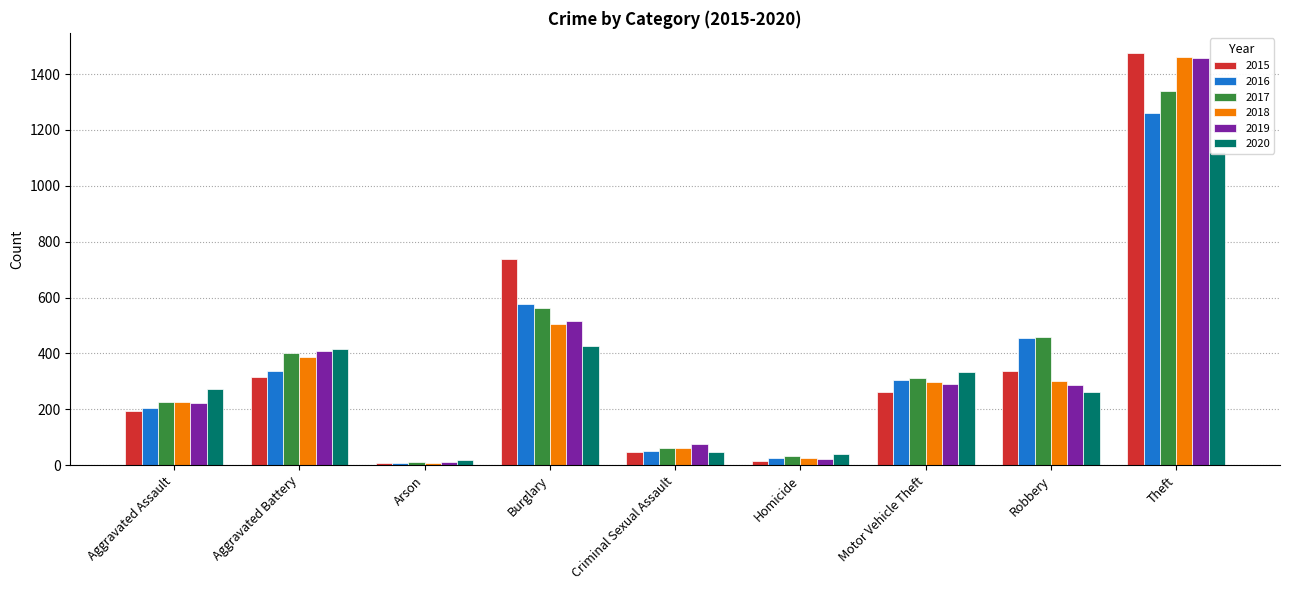

Reading left to right, what are all the values shown in this chart?

2015: Aggravated Assault=194	Aggravated Battery=316	Arson=9	Burglary=738	Criminal Sexual Assault=46	Homicide=15	Motor Vehicle Theft=263	Robbery=337	Theft=1474
2016: Aggravated Assault=206	Aggravated Battery=336	Arson=7	Burglary=576	Criminal Sexual Assault=50	Homicide=26	Motor Vehicle Theft=304	Robbery=454	Theft=1259
2017: Aggravated Assault=225	Aggravated Battery=400	Arson=10	Burglary=562	Criminal Sexual Assault=62	Homicide=33	Motor Vehicle Theft=312	Robbery=460	Theft=1339
2018: Aggravated Assault=225	Aggravated Battery=389	Arson=7	Burglary=506	Criminal Sexual Assault=60	Homicide=25	Motor Vehicle Theft=298	Robbery=301	Theft=1461
2019: Aggravated Assault=223	Aggravated Battery=407	Arson=12	Burglary=517	Criminal Sexual Assault=77	Homicide=22	Motor Vehicle Theft=290	Robbery=287	Theft=1459
2020: Aggravated Assault=273	Aggravated Battery=416	Arson=17	Burglary=425	Criminal Sexual Assault=48	Homicide=41	Motor Vehicle Theft=333	Robbery=263	Theft=1120